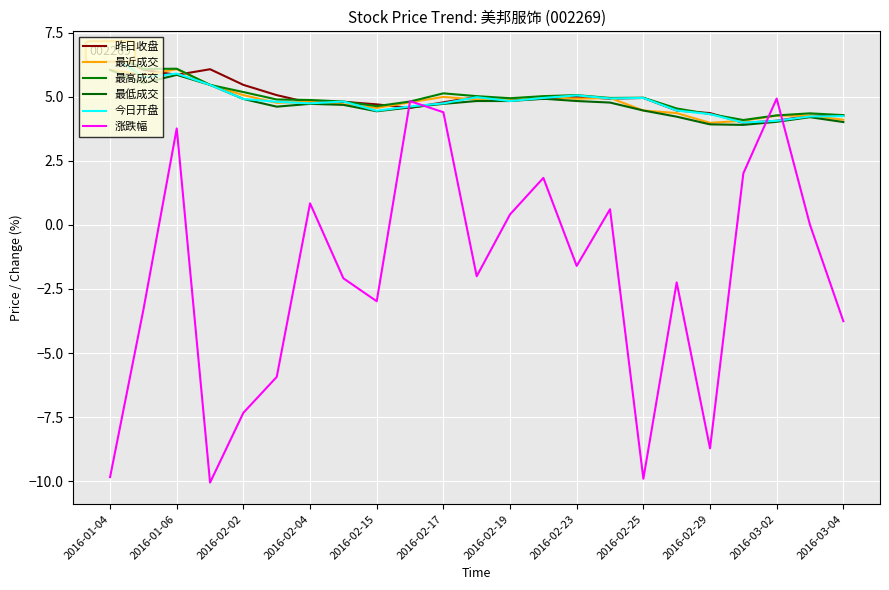

What are all the series names shown in the legend?

昨日收盘, 最近成交, 最高成交, 最低成交, 今日开盘, 涨跌幅